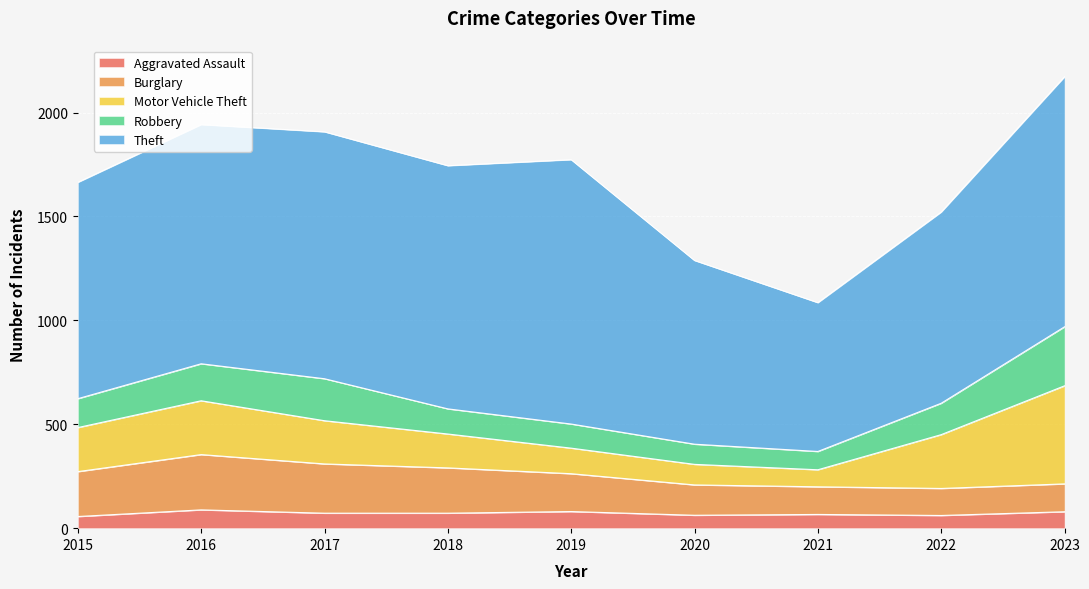

How many times do Burglary and Robbery cross each other?

1